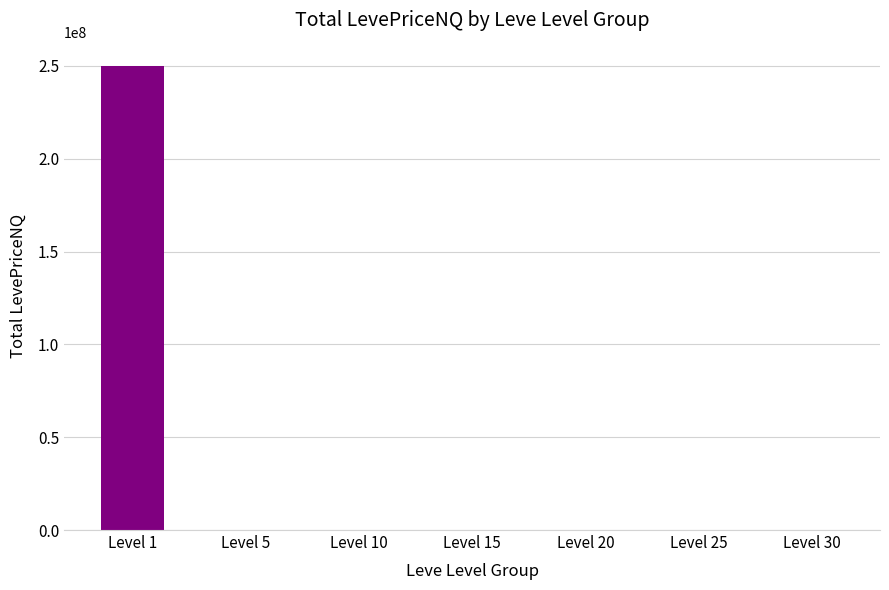

What is the greatest value displayed?

250009127.3